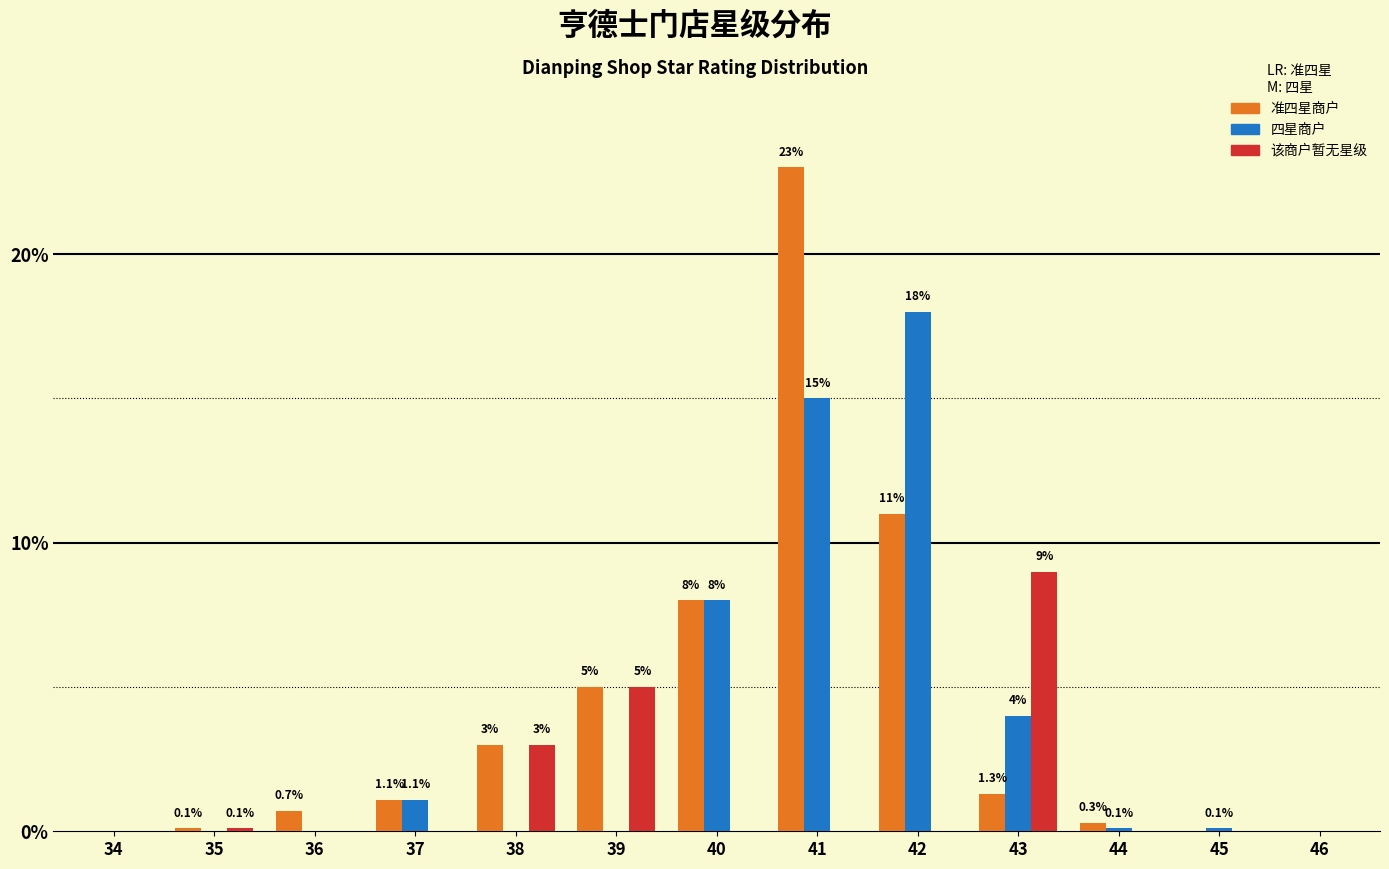

Reading left to right, what are all the values shown in this chart?

准四星商户: 34=0.0	35=0.1	36=0.7	37=1.1	38=3.0	39=5.0	40=8.0	41=23.0	42=11.0	43=1.3	44=0.3	45=0.0	46=0.0
四星商户: 34=0.0	35=0.0	36=0.0	37=1.1	38=0.0	39=0.0	40=8.0	41=15.0	42=18.0	43=4.0	44=0.1	45=0.1	46=0.0
该商户暂无星级: 34=0.0	35=0.1	36=0.0	37=0.0	38=3.0	39=5.0	40=0.0	41=0.0	42=0.0	43=9.0	44=0.0	45=0.0	46=0.0